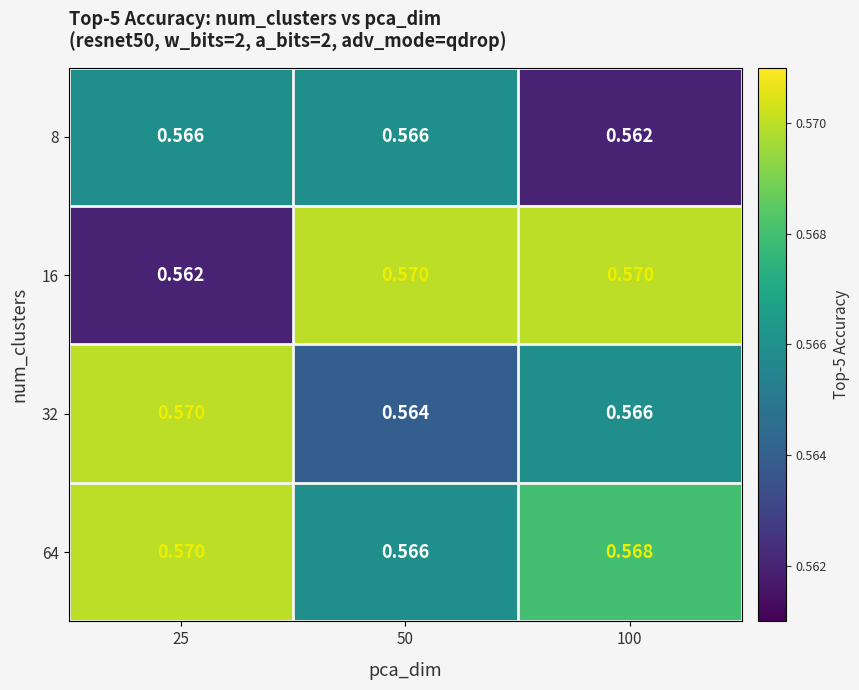

List the series in order of their overall mean, lowest first.

8, 32, 16, 64